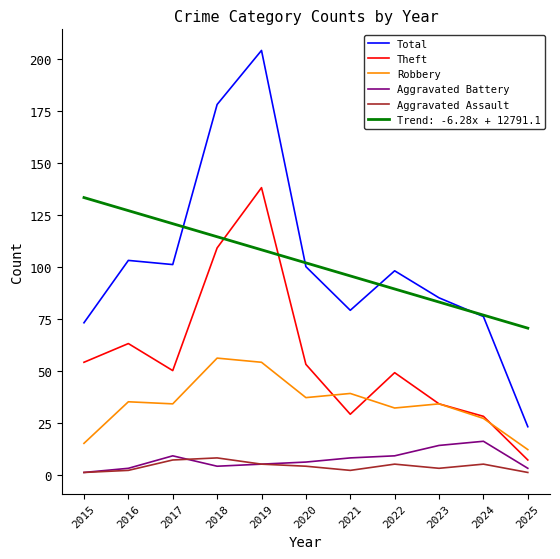

What is the sum of the Theft values at 2016 and 2025?

70.0